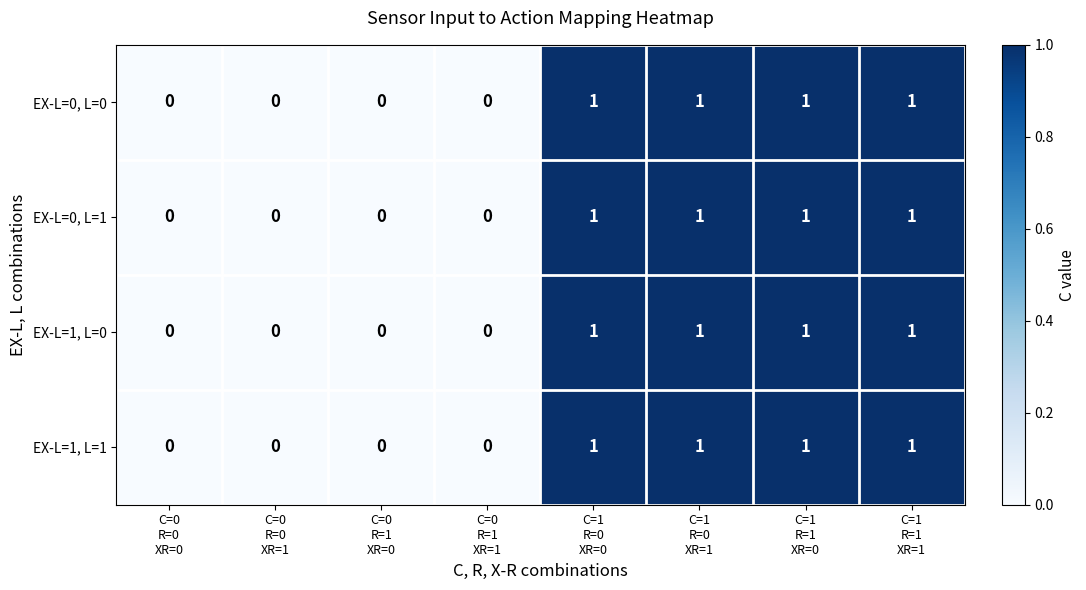

How many values in EX-L=1, L=0 are above zero?

4